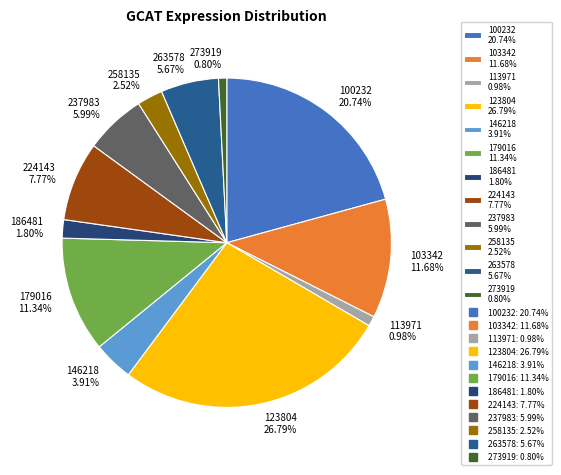

Do 113971 0.98% and 224143 7.77% together represent more than half of the pie?

No